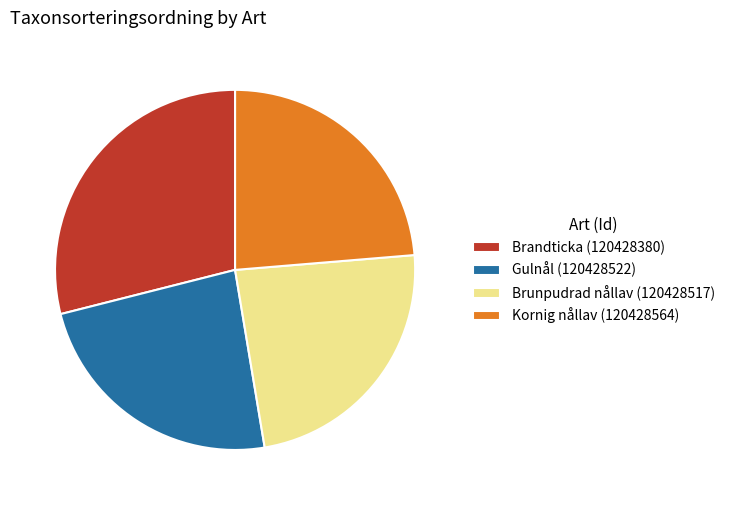

Is the sum of Brandticka (120428380) and Kornig nållav (120428564) greater than half?

Yes